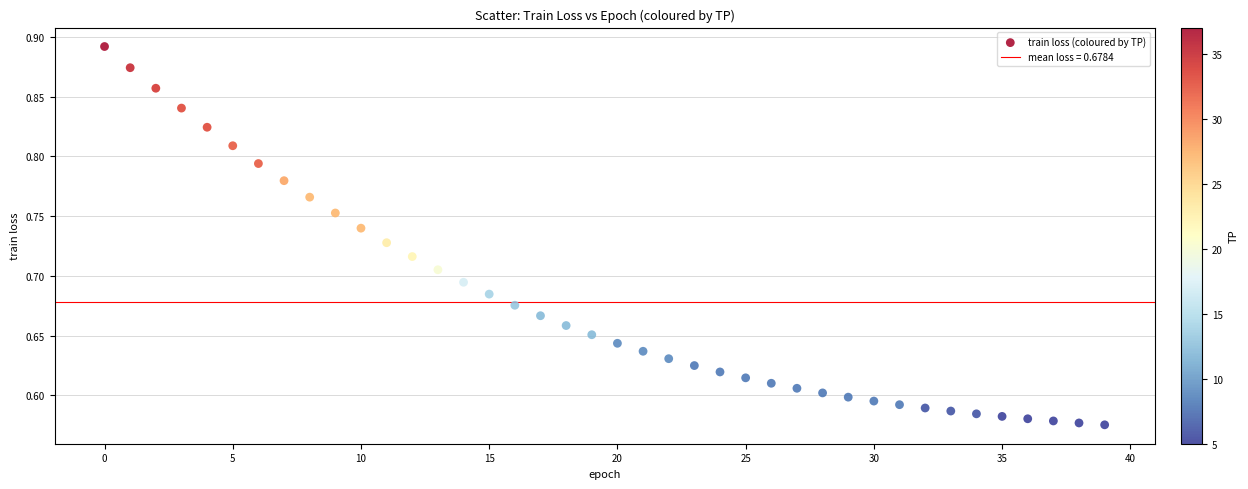

What is the range of Y values (max minus min)?

0.3